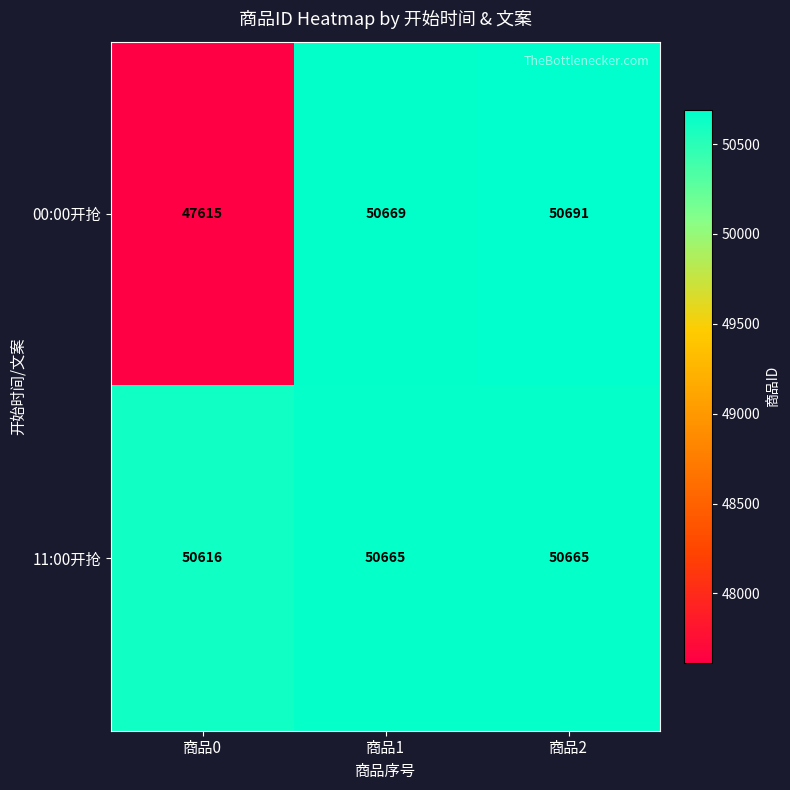

Where is 00:00开抢 nearest to the value 49153?

商品1